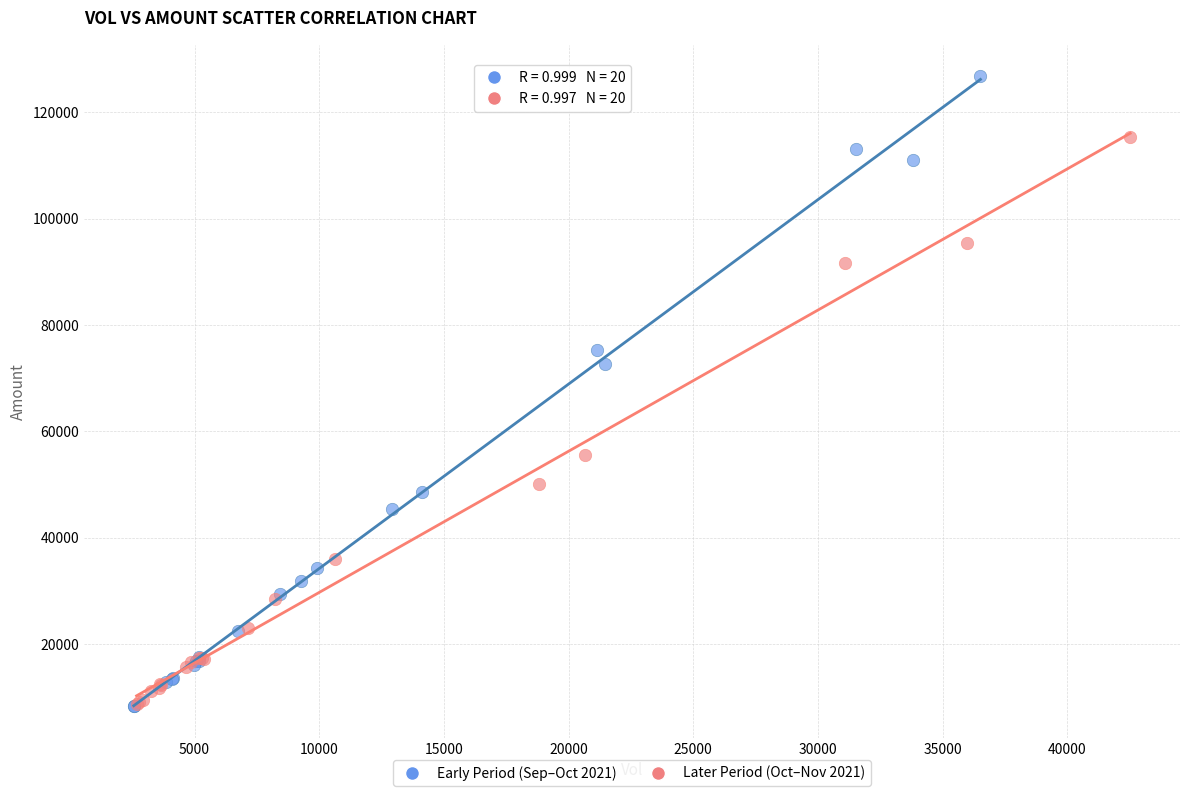

Which series has the largest Y range (max minus min)?

Early Period (Sep–Oct 2021)